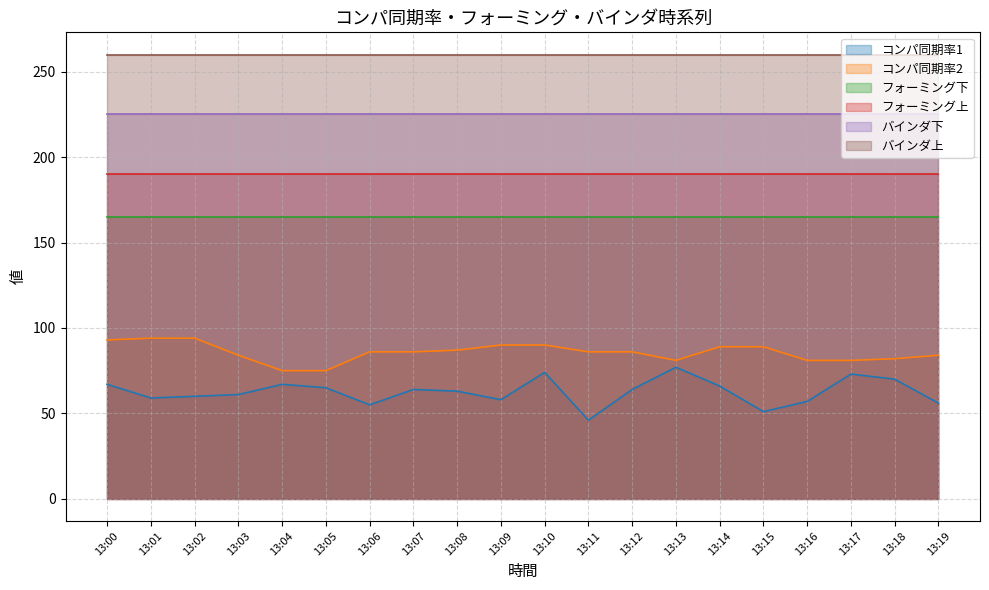

Reading left to right, what are all the values shown in this chart?

コンパ同期率1: 67	59	60	61	67	65	55	64	63	58	74	46	64	77	66	51	57	73	70	56
コンパ同期率2: 93	94	94	84	75	75	86	86	87	90	90	86	86	81	89	89	81	81	82	84
フォーミング下: 165	165	165	165	165	165	165	165	165	165	165	165	165	165	165	165	165	165	165	165
フォーミング上: 190	190	190	190	190	190	190	190	190	190	190	190	190	190	190	190	190	190	190	190
バインダ下: 225	225	225	225	225	225	225	225	225	225	225	225	225	225	225	225	225	225	225	225
バインダ上: 260	260	260	260	260	260	260	260	260	260	260	260	260	260	260	260	260	260	260	260